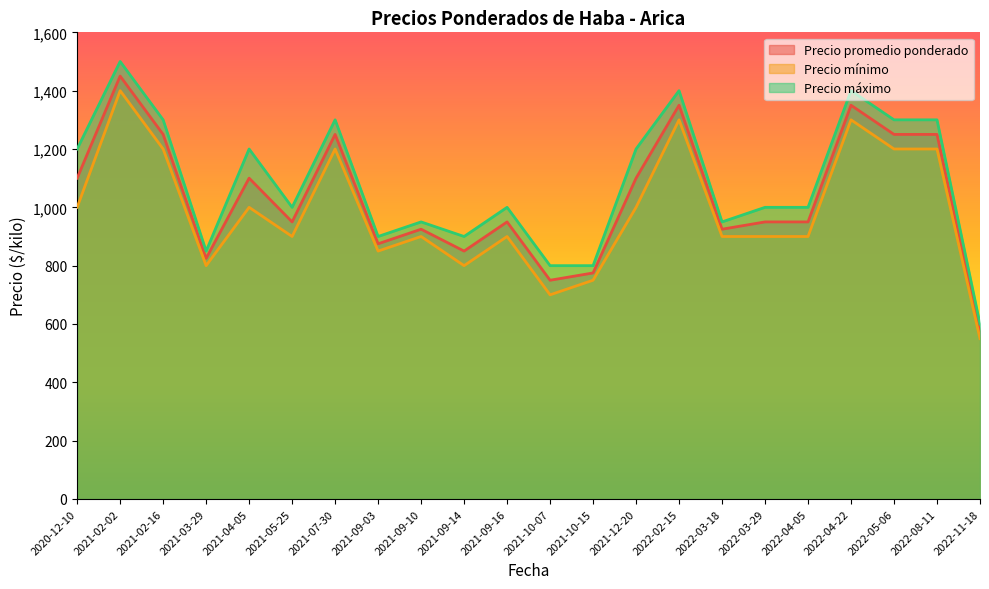

Read the Precio promedio ponderado value at 2022-04-22, to the nearest 100.

1400